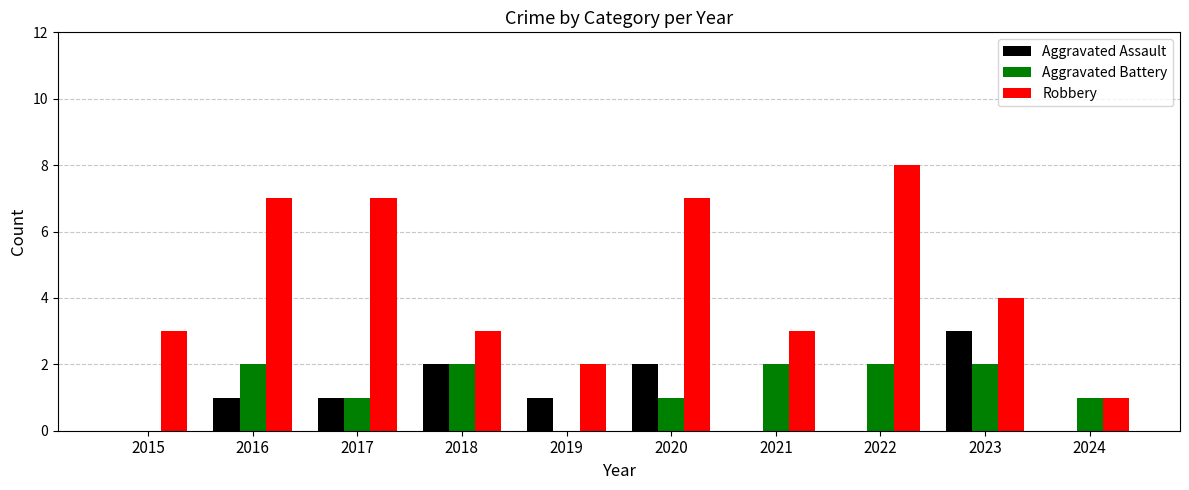

What value does the Aggravated Battery series have at 2017?

1